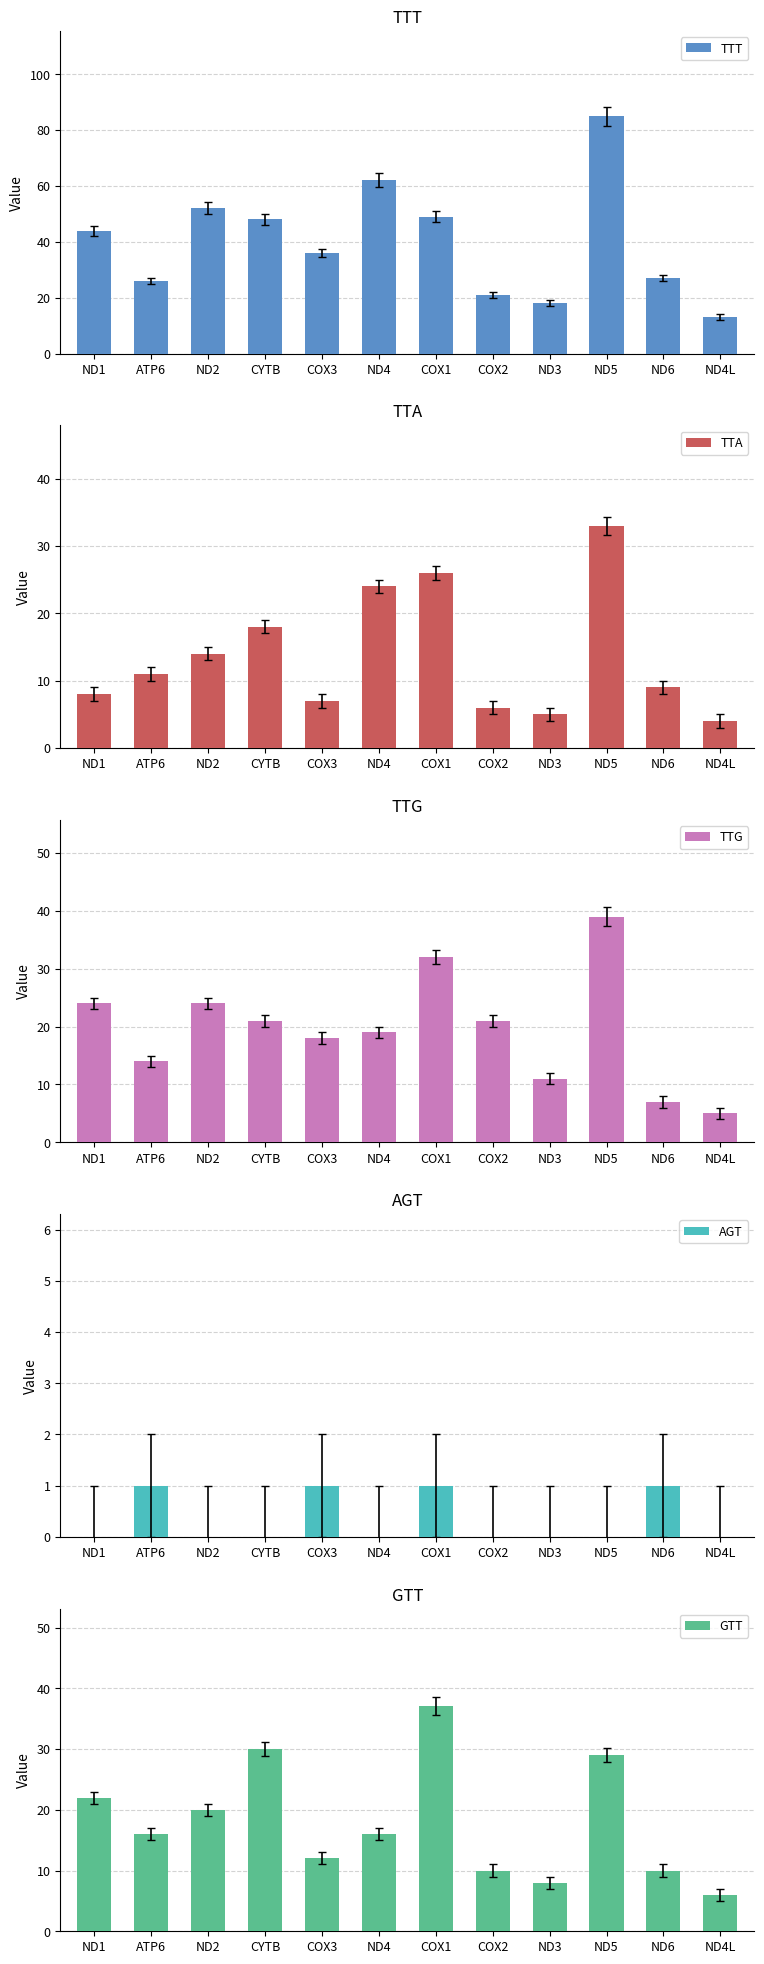

What is the total value across all series at COX1?

145